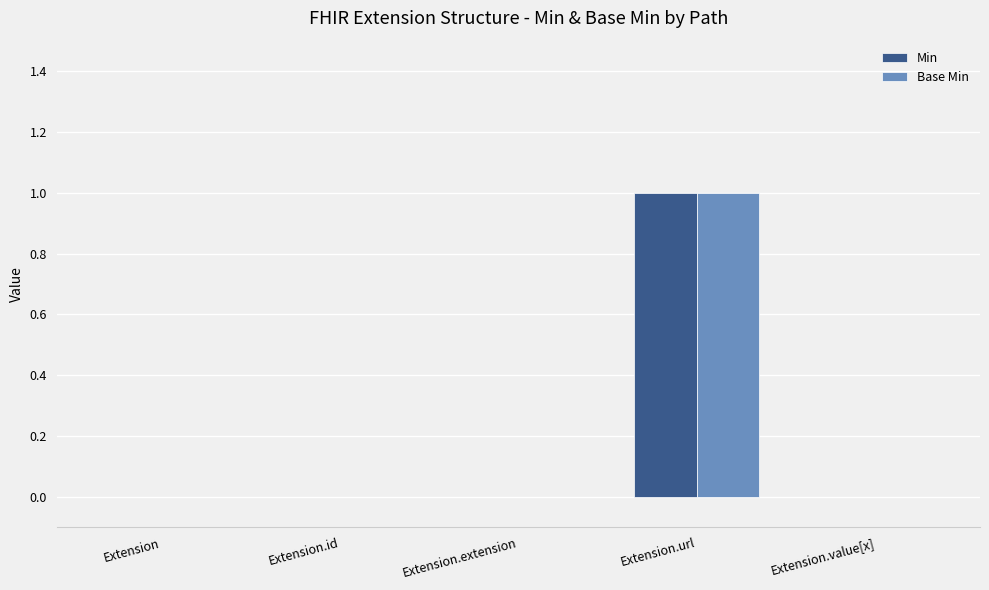

At which category is the sum across all series the highest?

Extension.url